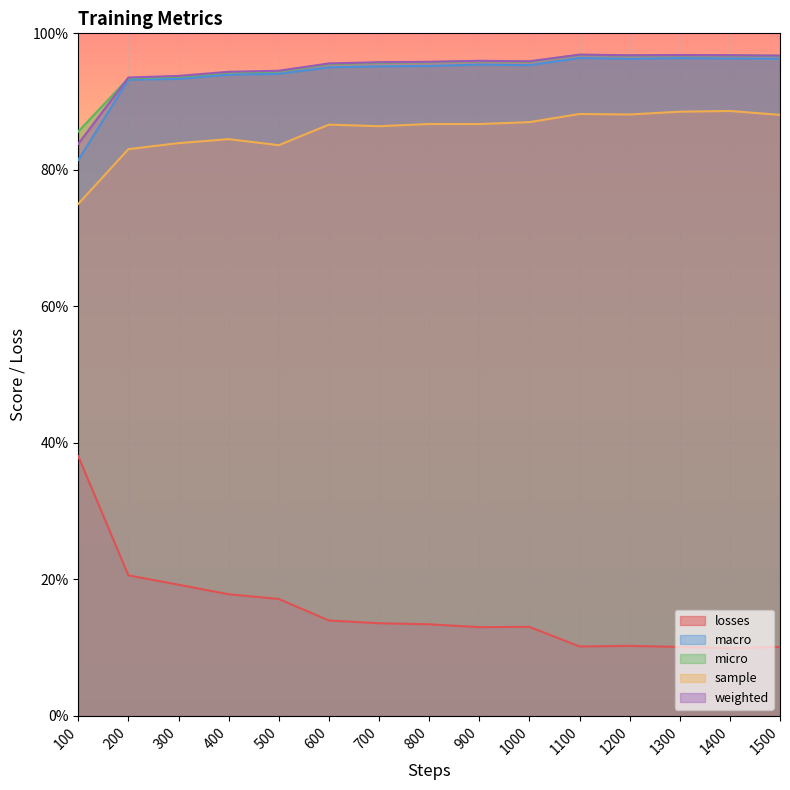

What is the greatest value displayed?

1.0